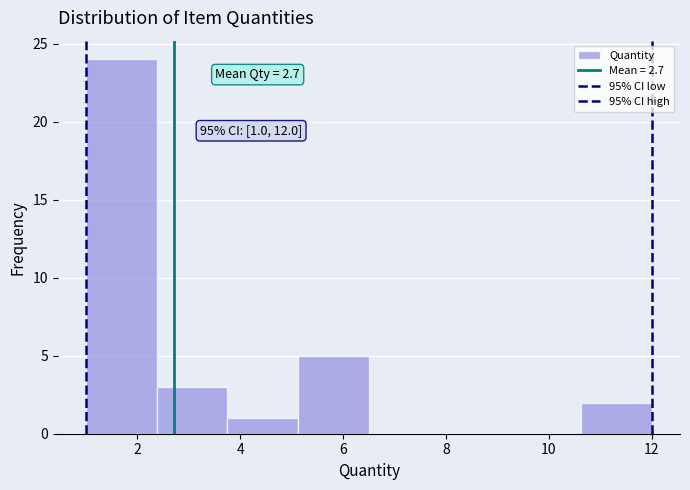

Over which range of the x-axis is the bar tallest?

1.0 to 2.4